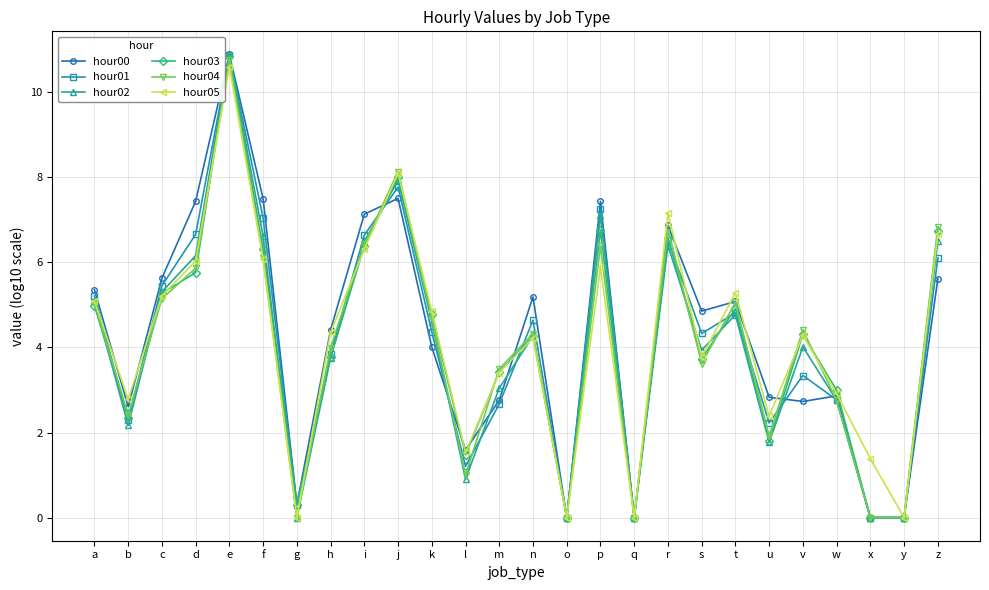

What is the average value of the hour03 series?

4.1